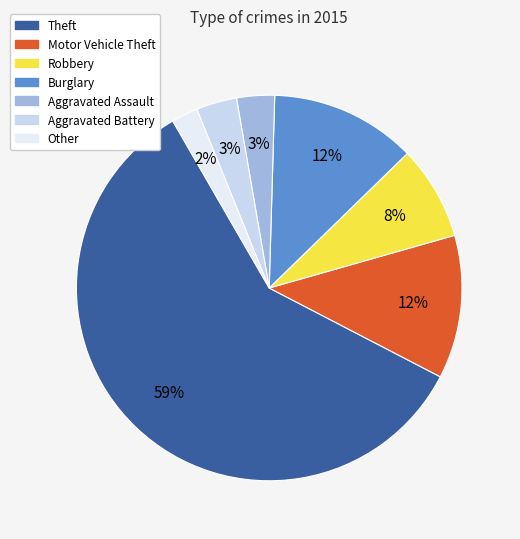

Which slice is the smallest?

Other